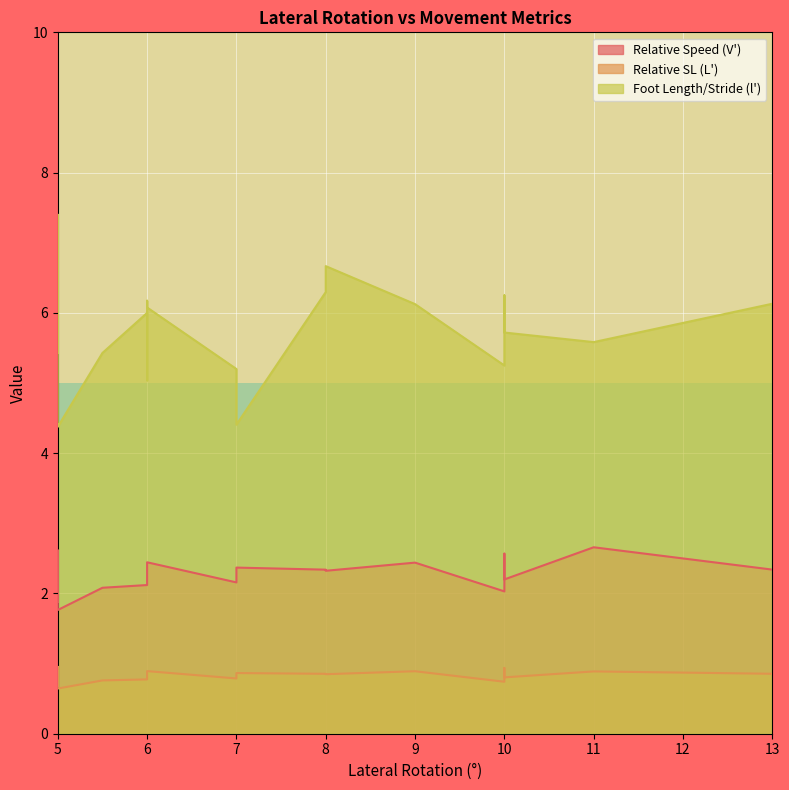

True or false: Relative SL (L') and Relative Speed (V') intersect in this chart.

False